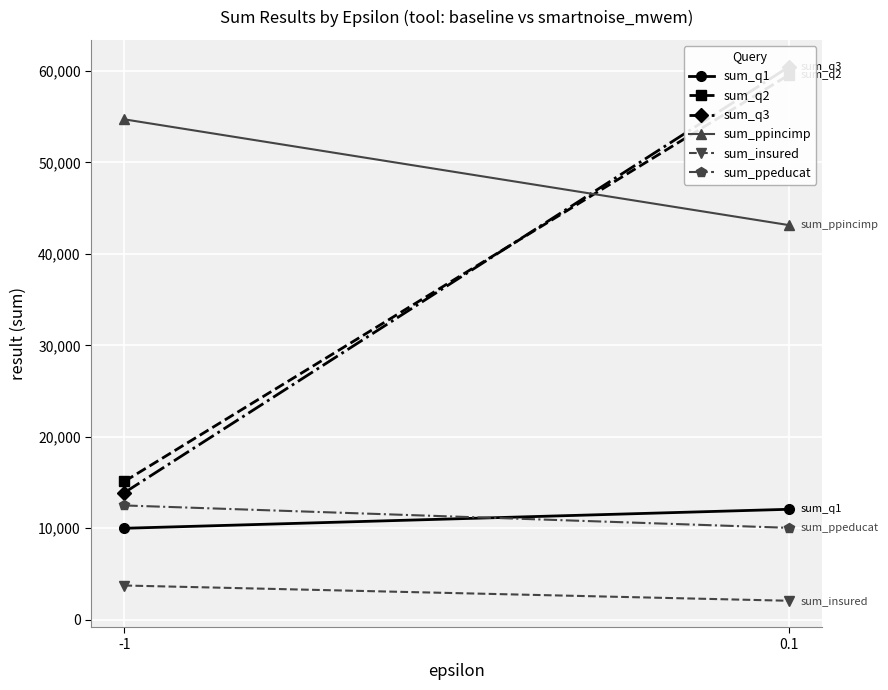

What is the lowest value of the sum_q1 series?

9999